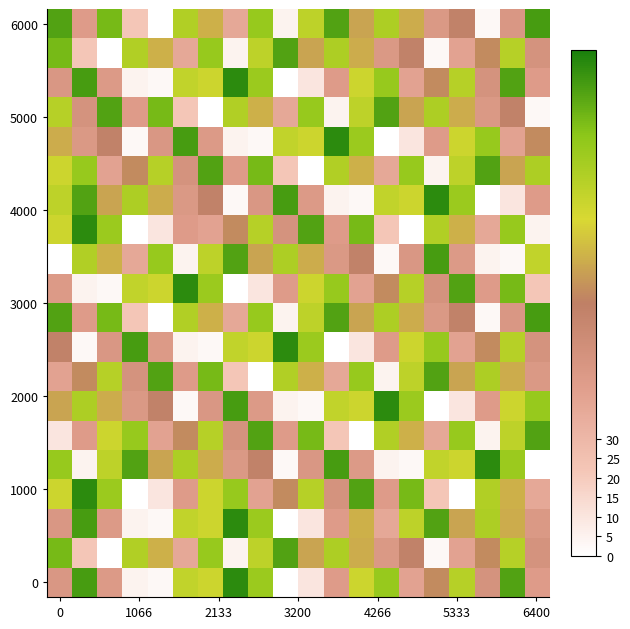

How many series are shown in this chart?

20